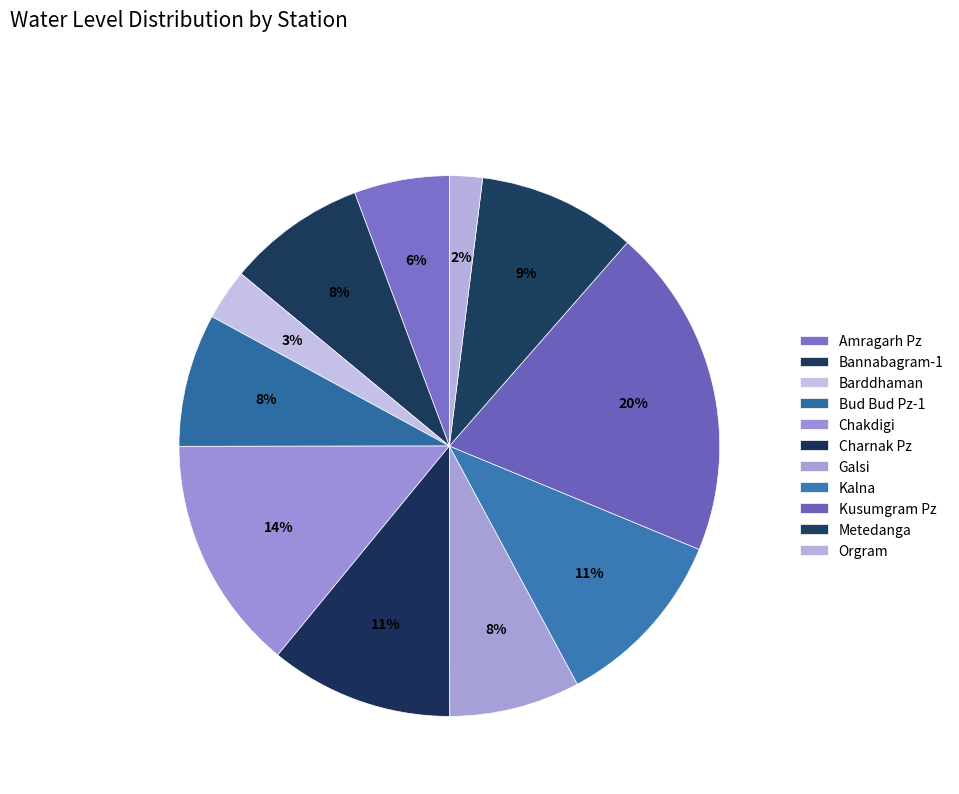

Is it true that Kusumgram Pz is 20% of the pie?

True